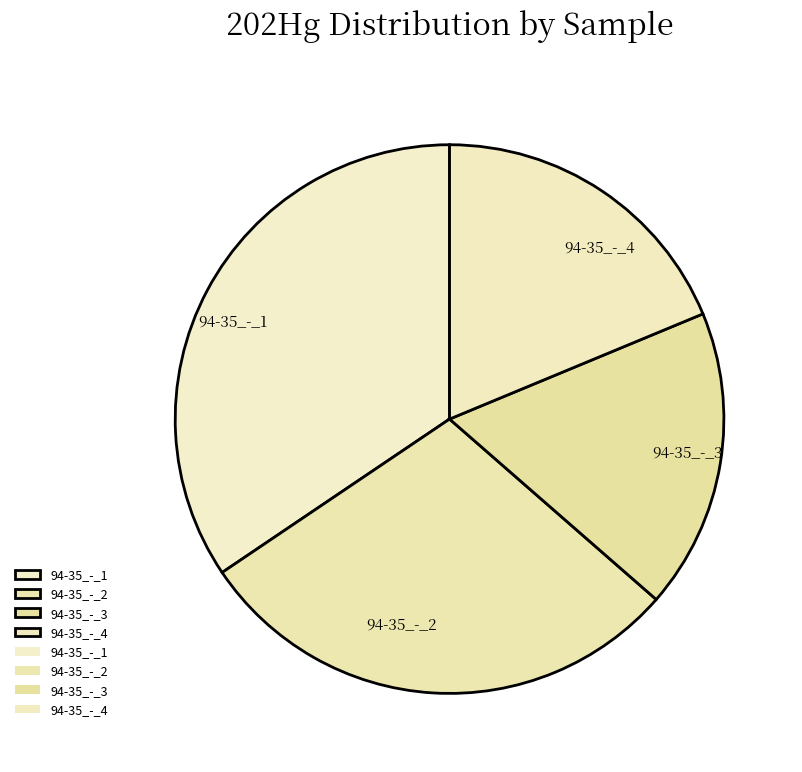

Is the sum of 94-35_-_4 and 94-35_-_3 greater than half?

No